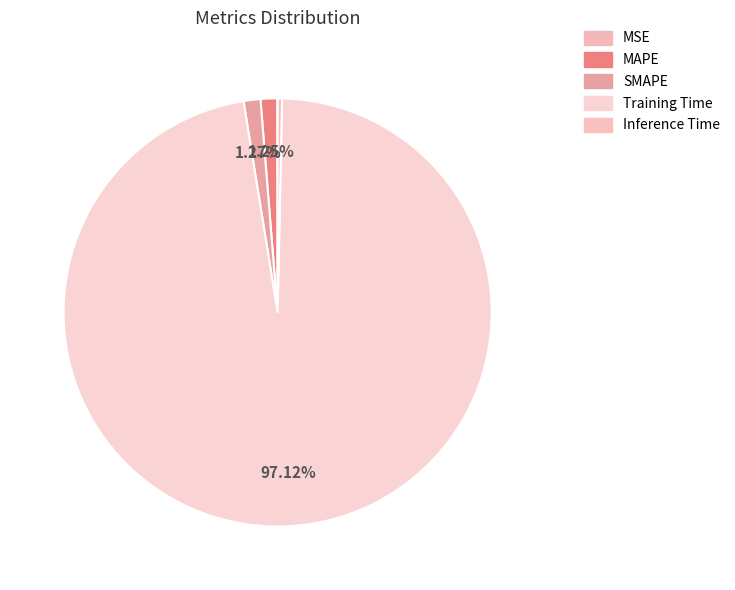

What percentage do MAPE and MSE together represent?

1.3%